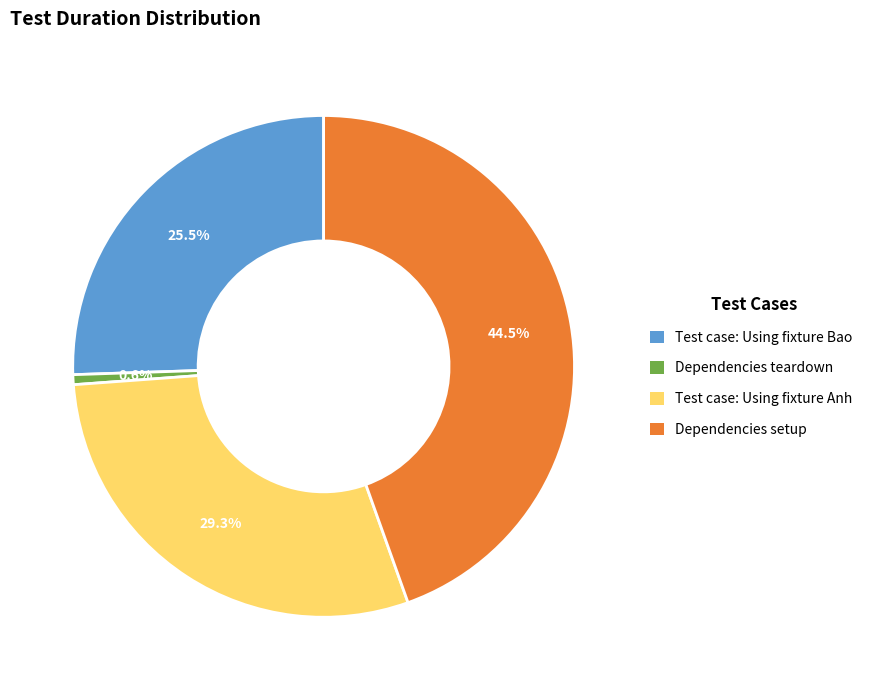

The Dependencies teardown slice represents 12% of the pie. True or false?

False